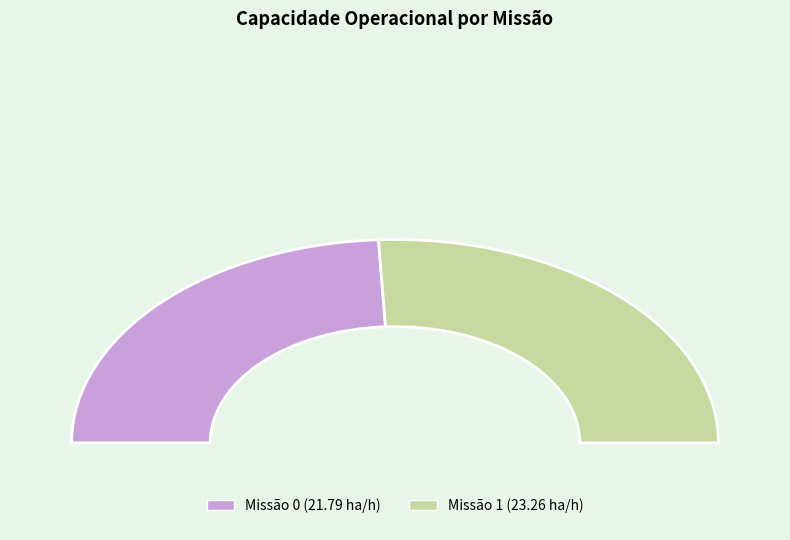

Between 0 and 1, which is larger?

1